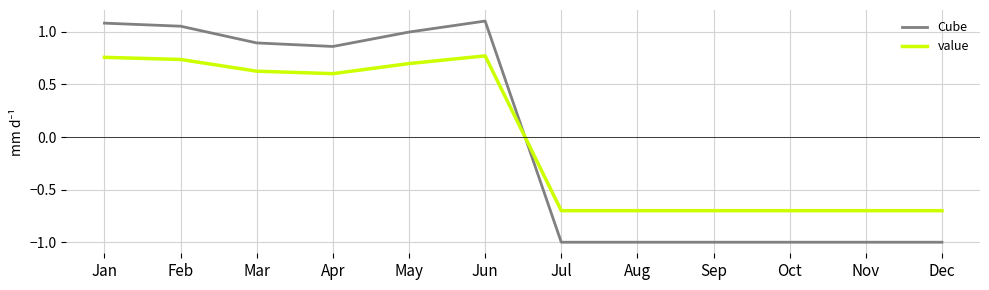

What is the spread (max minus min) of values at Jan?

0.3